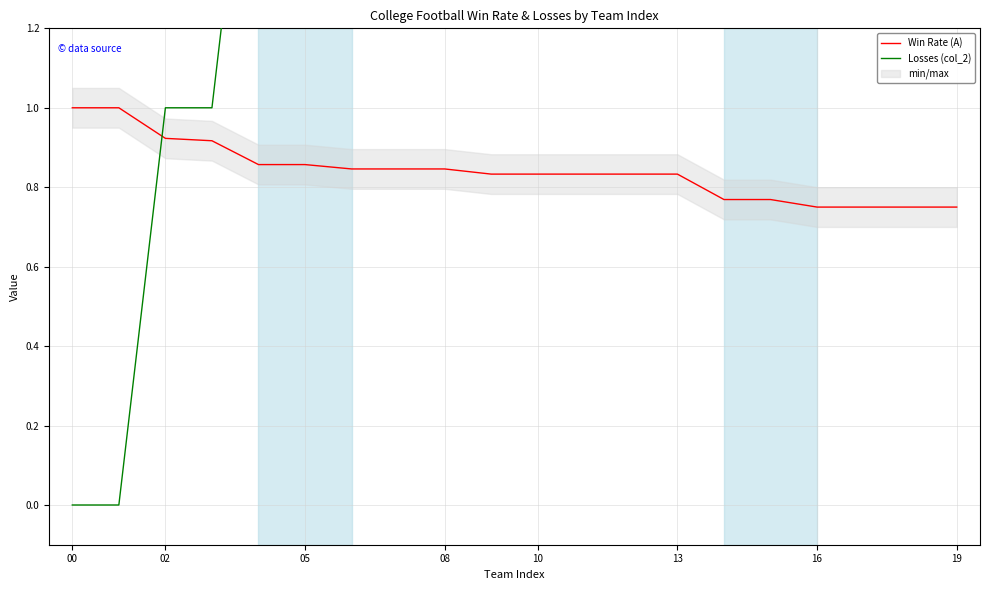

Which series has the largest total across all categories?

Losses (col_2)